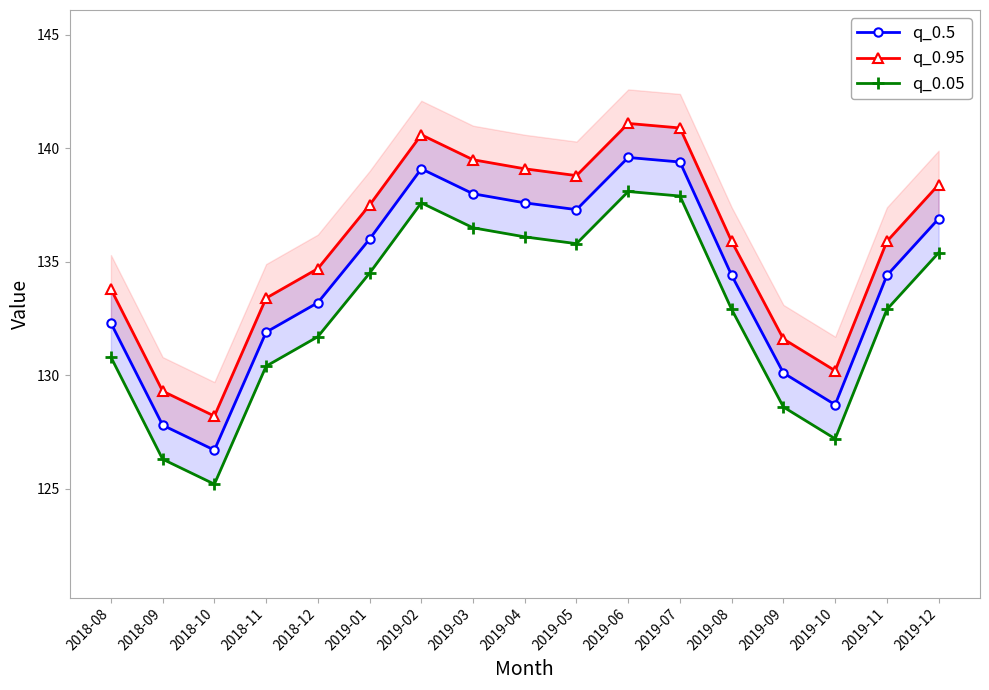

List the series in order of their overall mean, highest first.

q_0.95, q_0.5, q_0.05